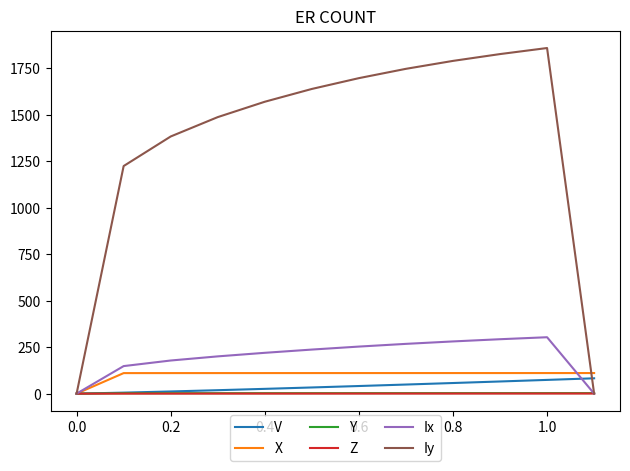

Which series ends up on top after the final intersection of V and Iy?

V